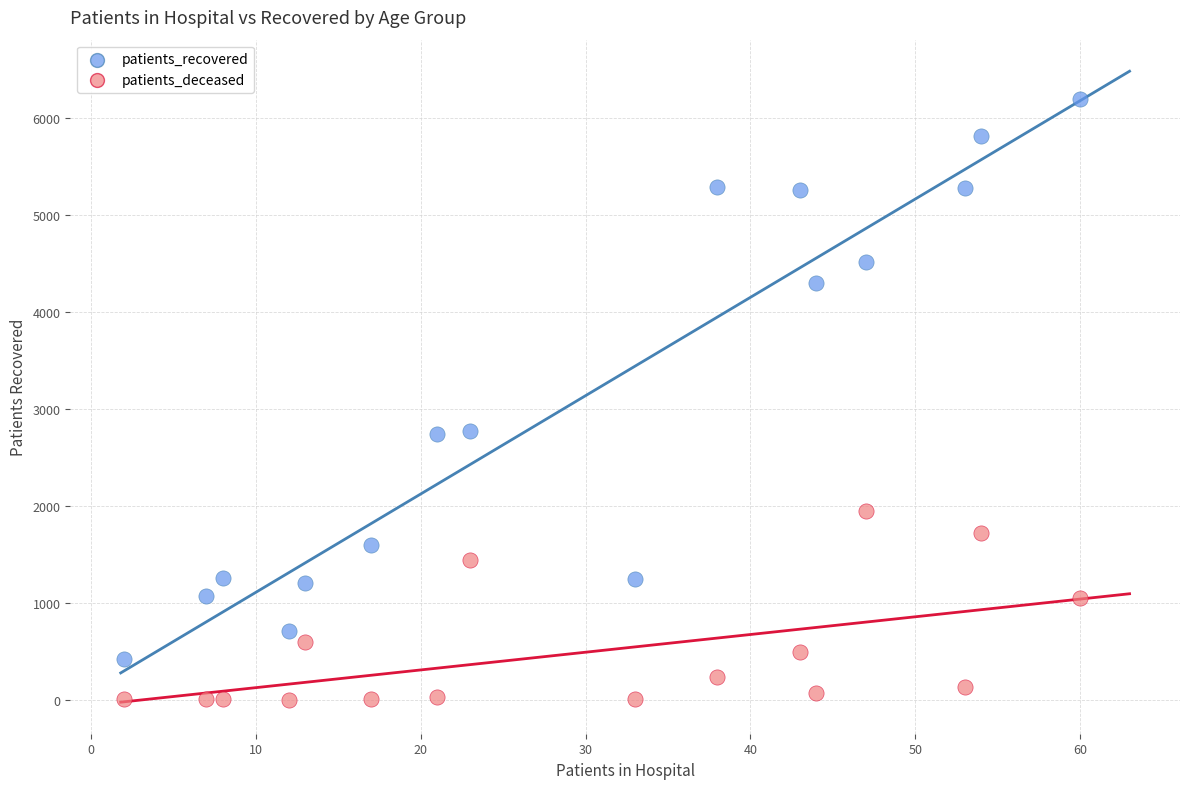

What are all the series names shown in the legend?

patients_recovered, patients_deceased